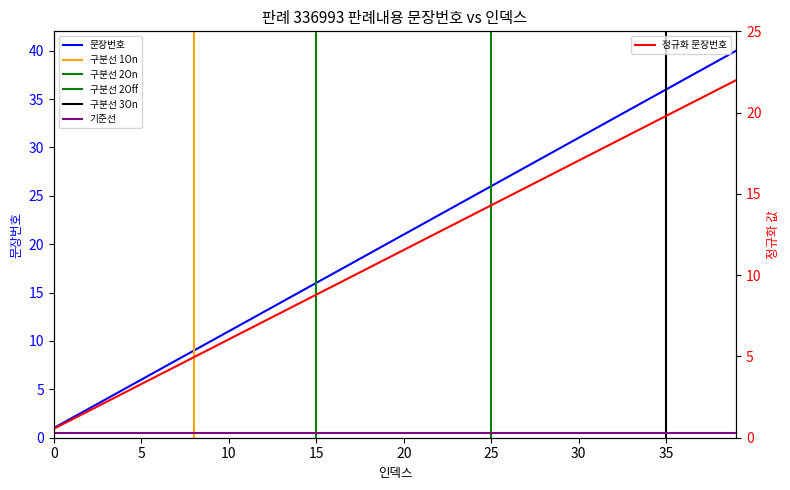

True or false: 문장번호 has a value of 21 at 20.

True